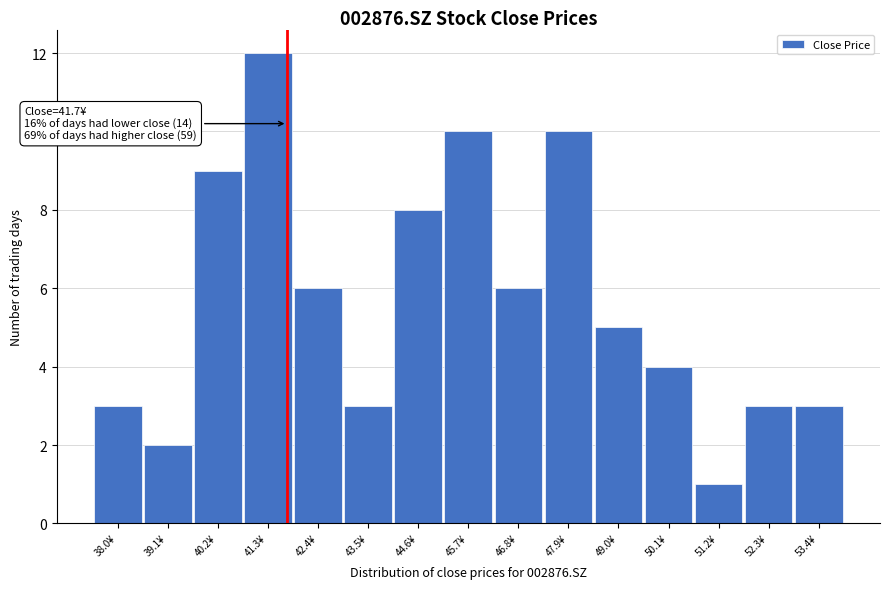

Which range on the x-axis has the tallest bar?

40.8 to 41.8